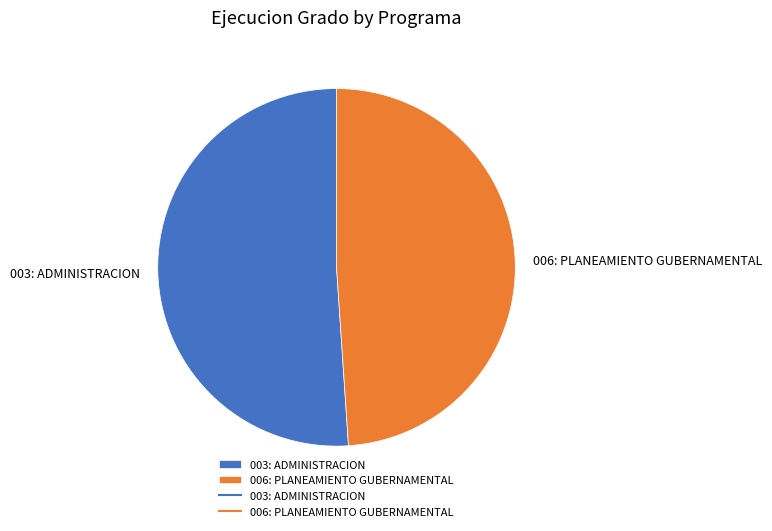

What is the largest slice in the pie chart?

003: ADMINISTRACION